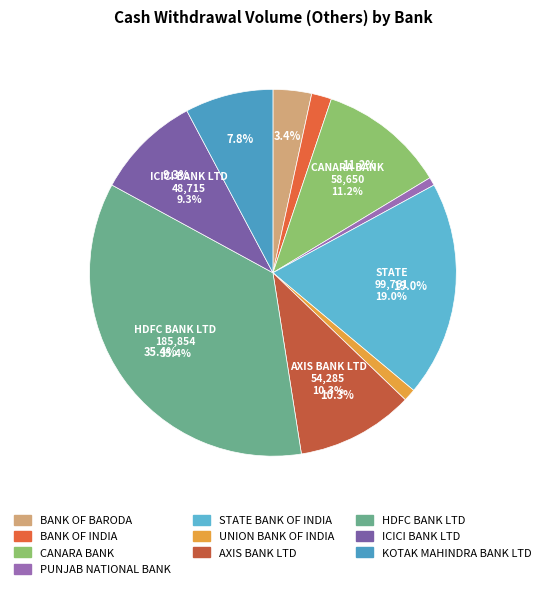

To the nearest percent, what is the difference between the largest and smallest slice percentages?

35%